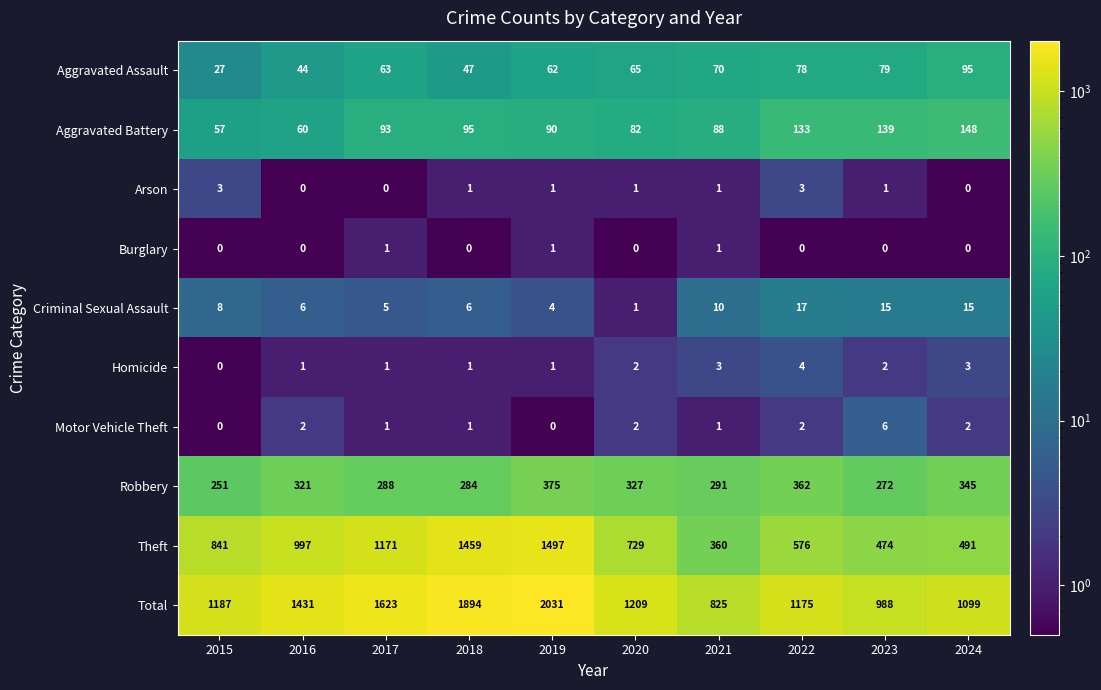

At how many categories does at least one series exceed 317?

10